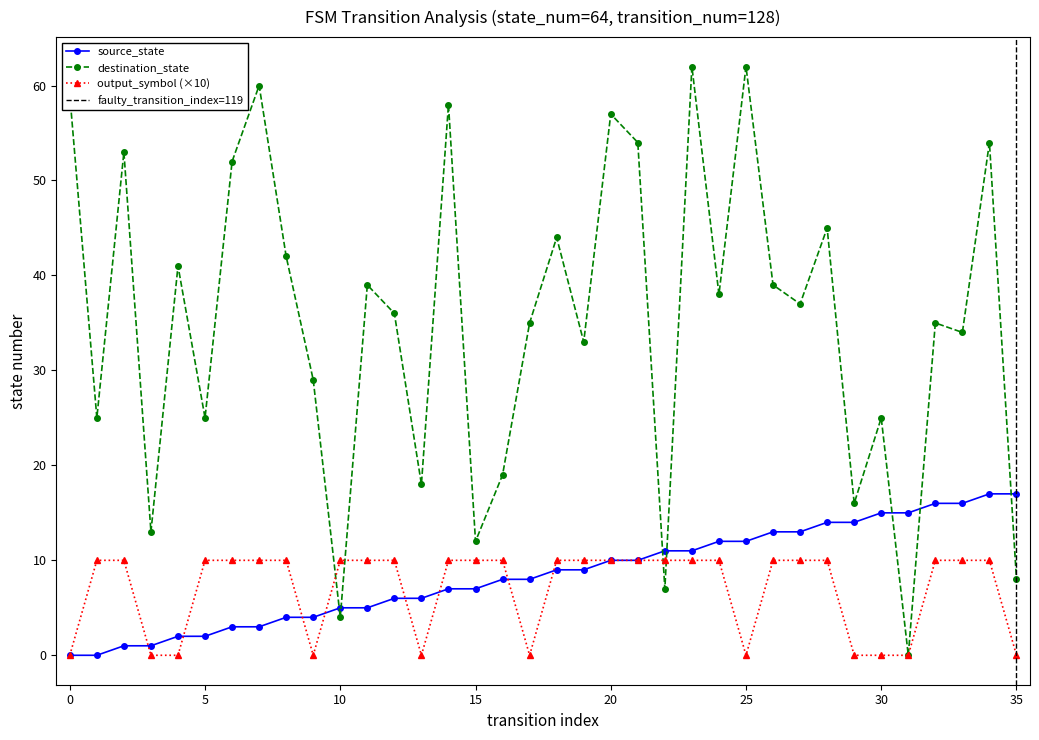

Read the destination_state value at 34, to the nearest 10.

50